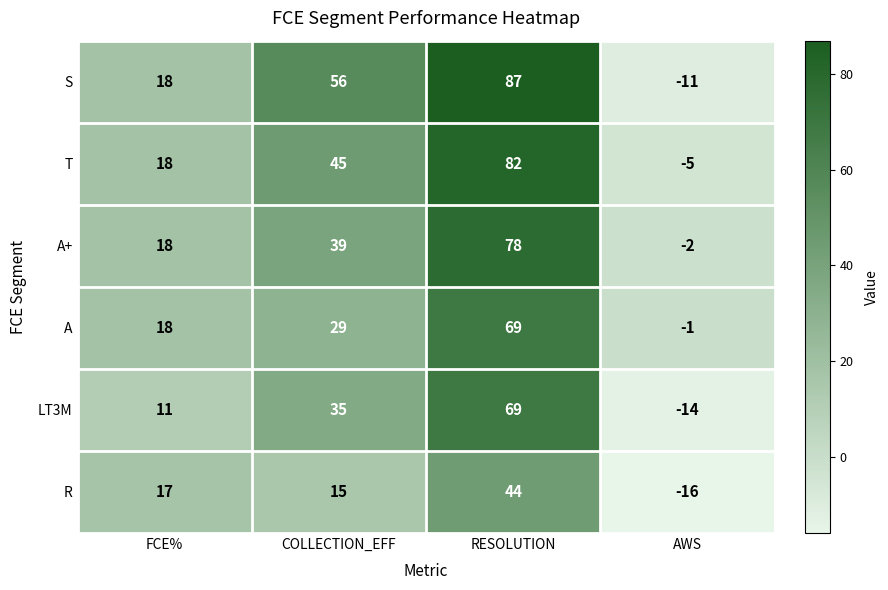

What is the greatest value displayed?

87